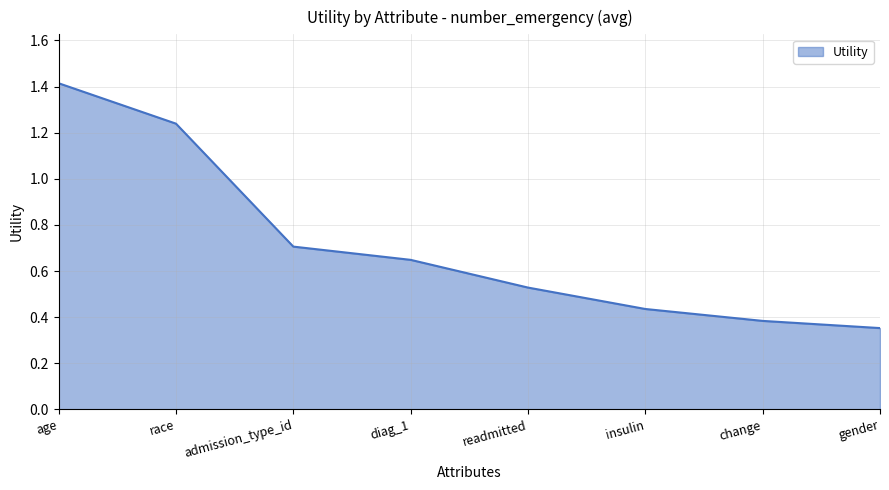

True or false: the data shows 0.7 at insulin.

False